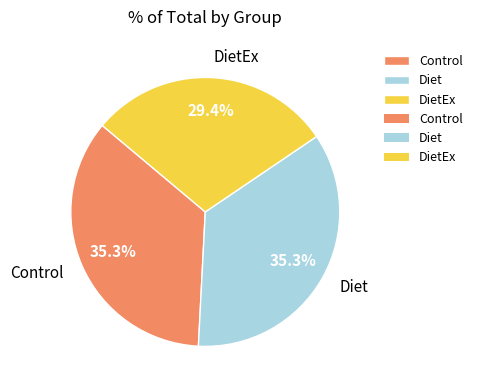

What is the ratio of the value at Diet to the value at Control?

1.0